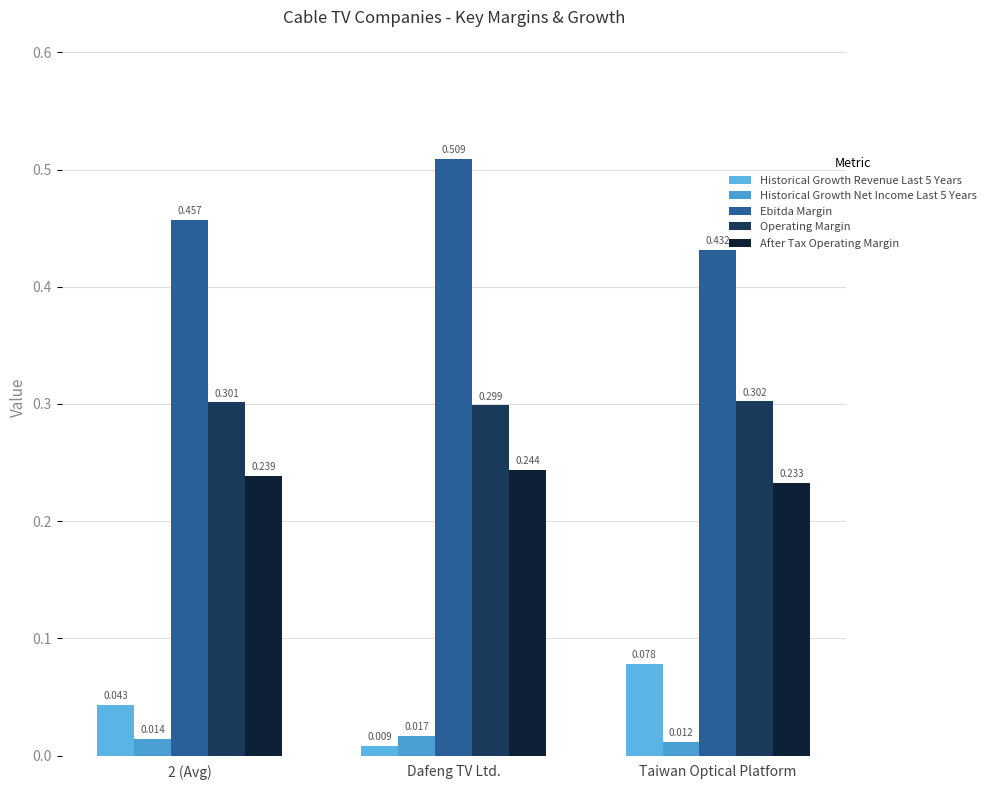

Which series has the largest total across all categories?

Ebitda Margin